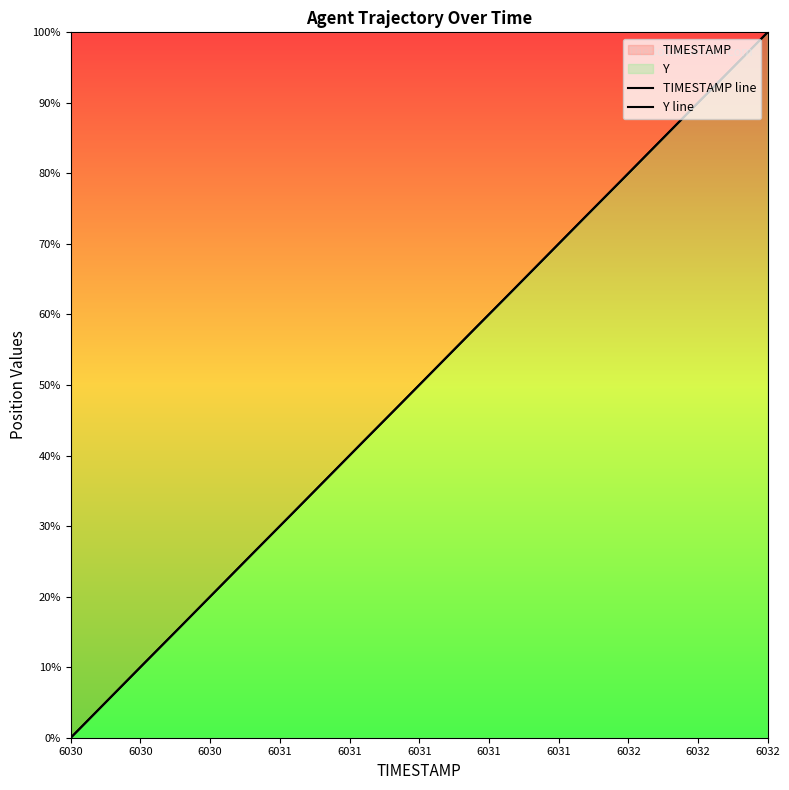

The value of TIMESTAMP line at 14 is 25.3. True or false?

False